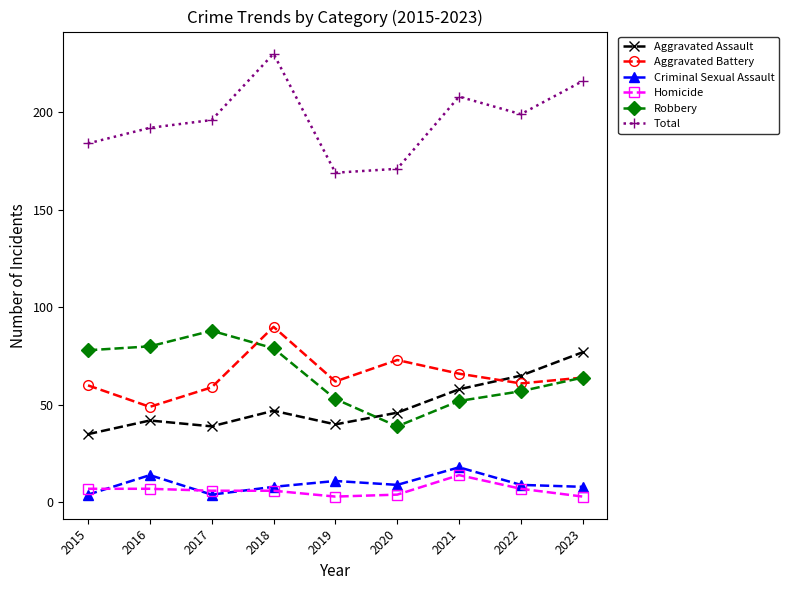

Where does the Homicide series first go above 6?

2015